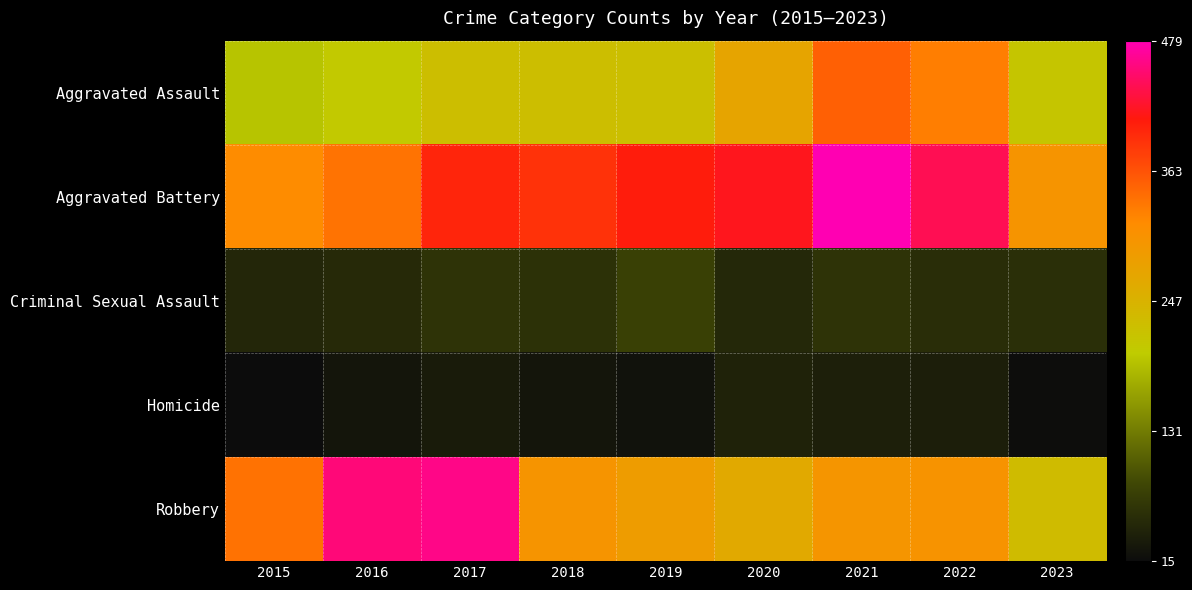

Reading left to right, list all the values displayed in this chart.

Aggravated Assault: 2015=194	2016=206	2017=225	2018=225	2019=223	2020=273	2021=352	2022=327	2023=212
Aggravated Battery: 2015=316	2016=336	2017=400	2018=389	2019=407	2020=416	2021=479	2022=439	2023=302
Criminal Sexual Assault: 2015=46	2016=50	2017=61	2018=59	2019=77	2020=48	2021=61	2022=54	2023=56
Homicide: 2015=15	2016=26	2017=33	2018=25	2019=22	2020=41	2021=38	2022=36	2023=16
Robbery: 2015=337	2016=454	2017=460	2018=301	2019=287	2020=263	2021=300	2022=304	2023=230